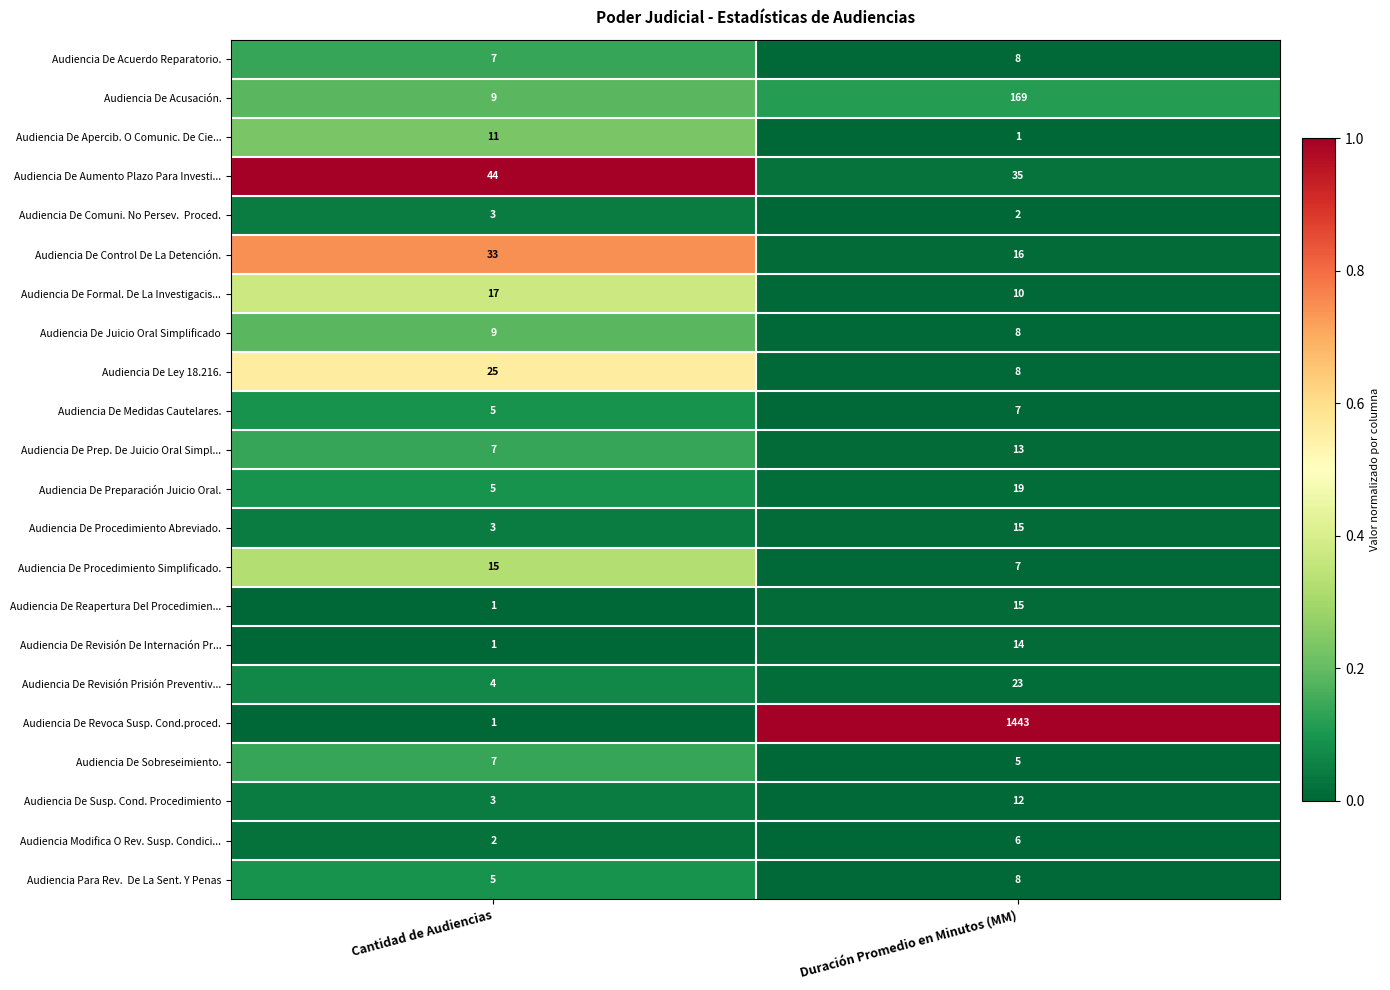

Which series has the widest spread of values?

Audiencia De Revoca Susp. Cond.proced.